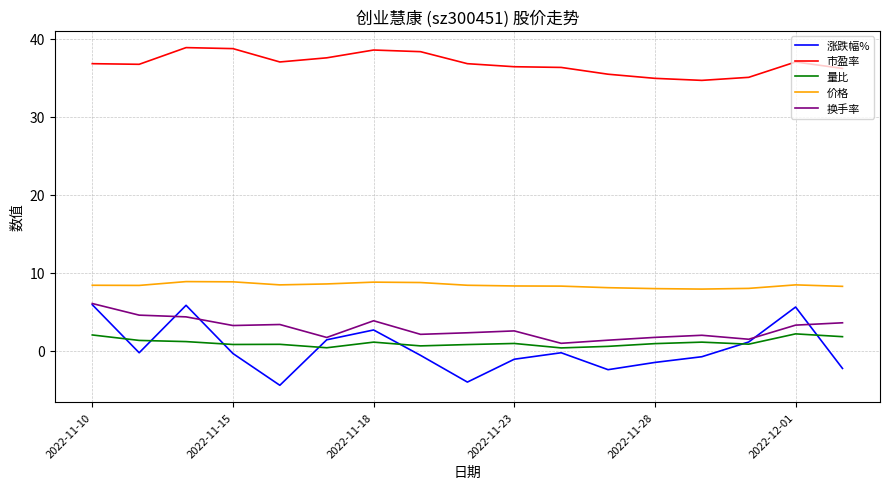

True or false: 量比 and 价格 cross at least once.

False